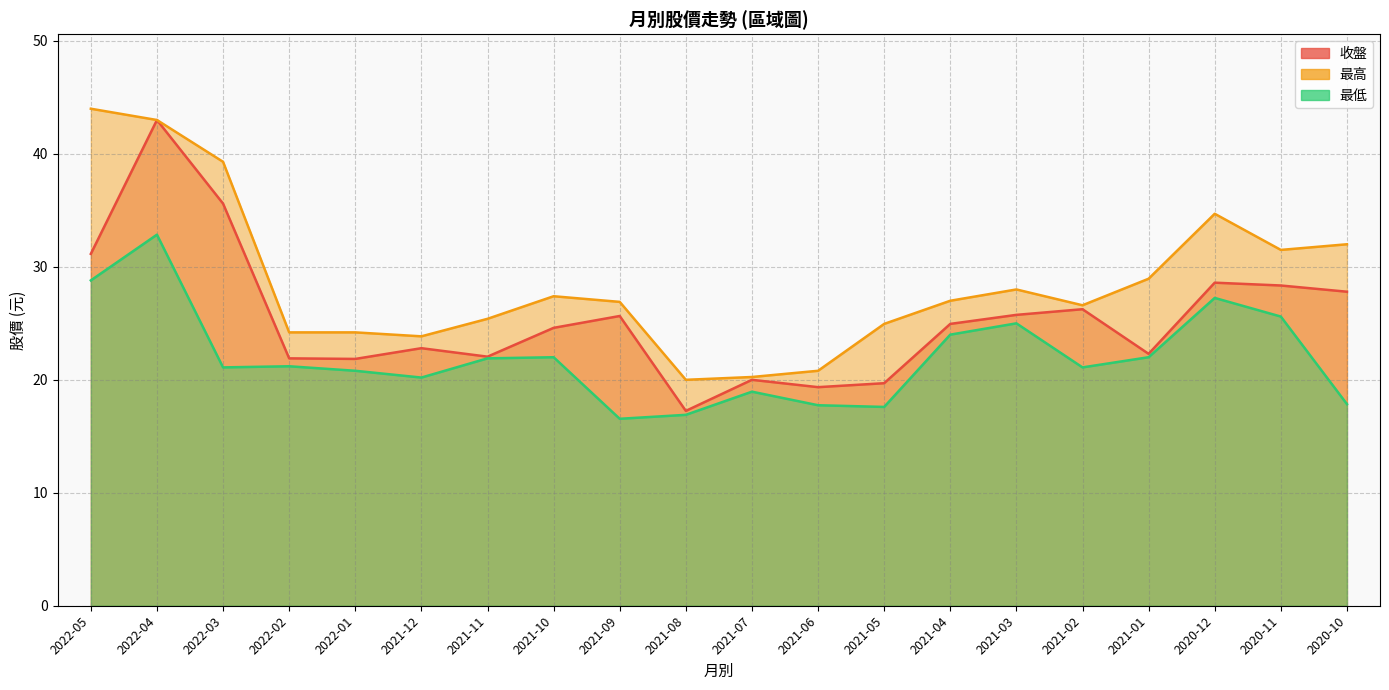

Which category has the lowest value in the 收盤 series?

2021-08